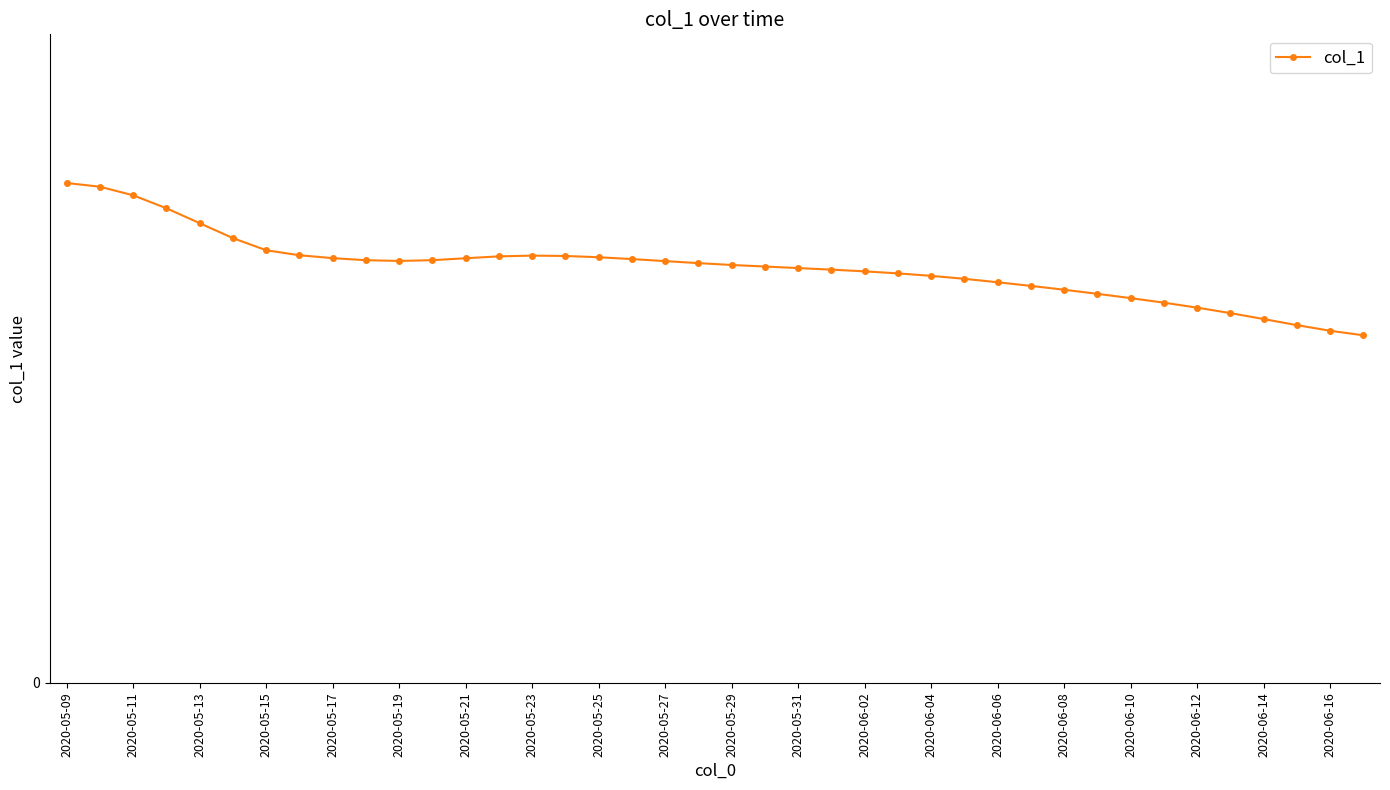

How many distinct data groups are displayed?

1